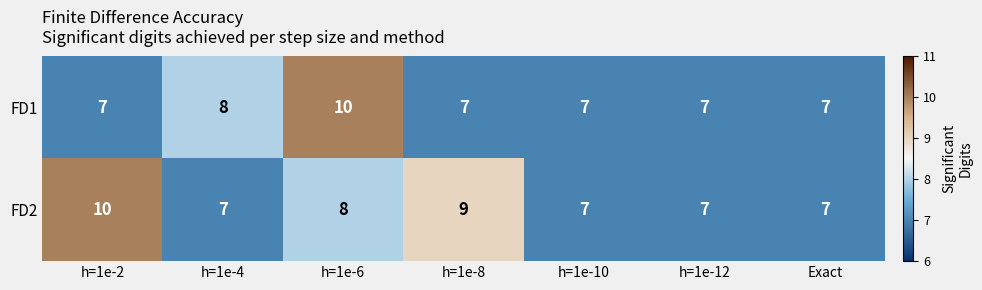

The FD2 series shows 2 at h=1e-10. True or false?

False